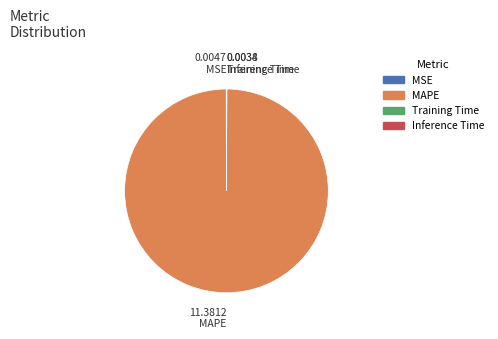

Which category has the biggest portion of the pie?

MAPE